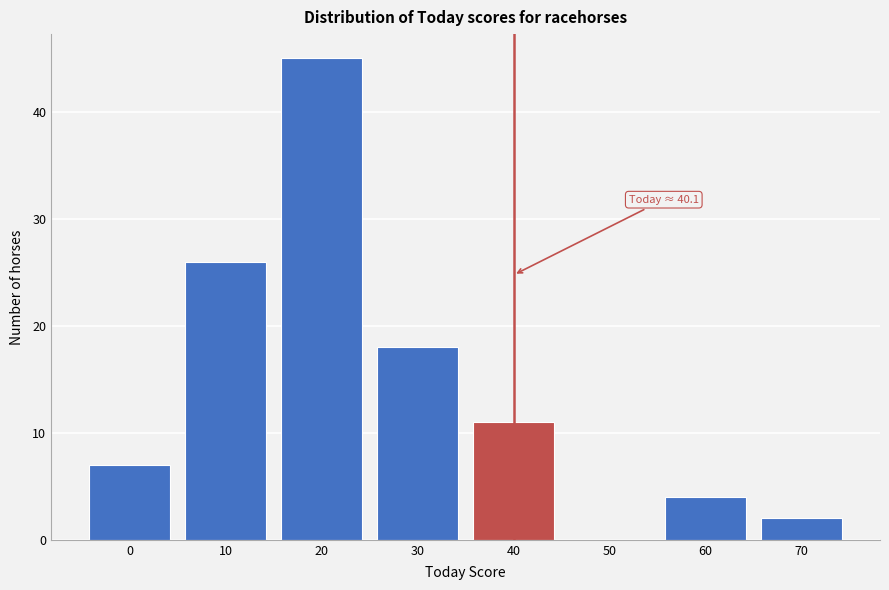

Reading left to right, what are all the values shown in this chart?

0=7	10=26	20=45	30=18	40=11	50=0	60=4	70=2